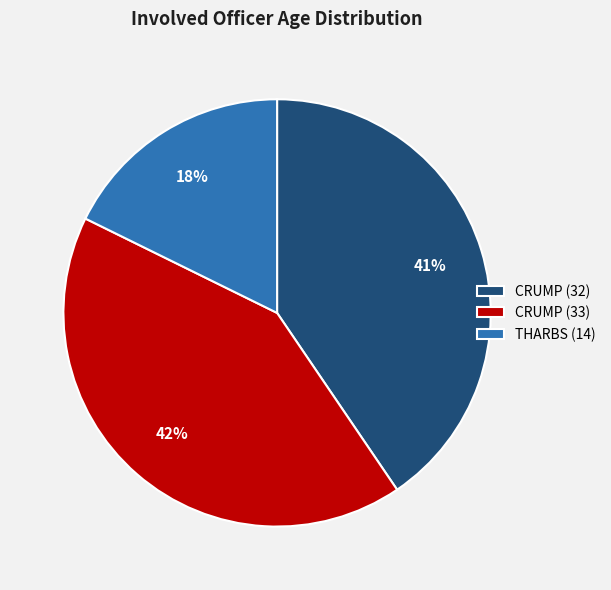

True or false: CRUMP (32) accounts for 41% of the total.

True